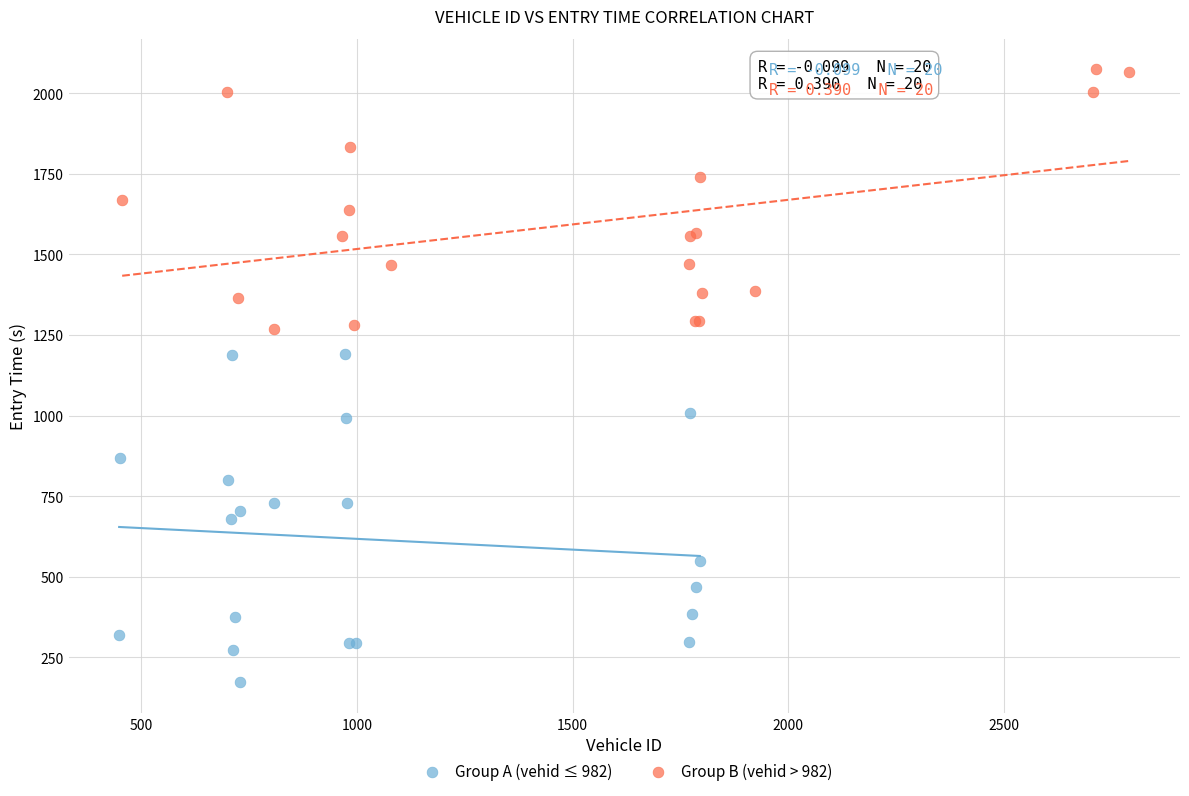

Which series reaches the maximum Y coordinate?

Group B (vehid > 982)